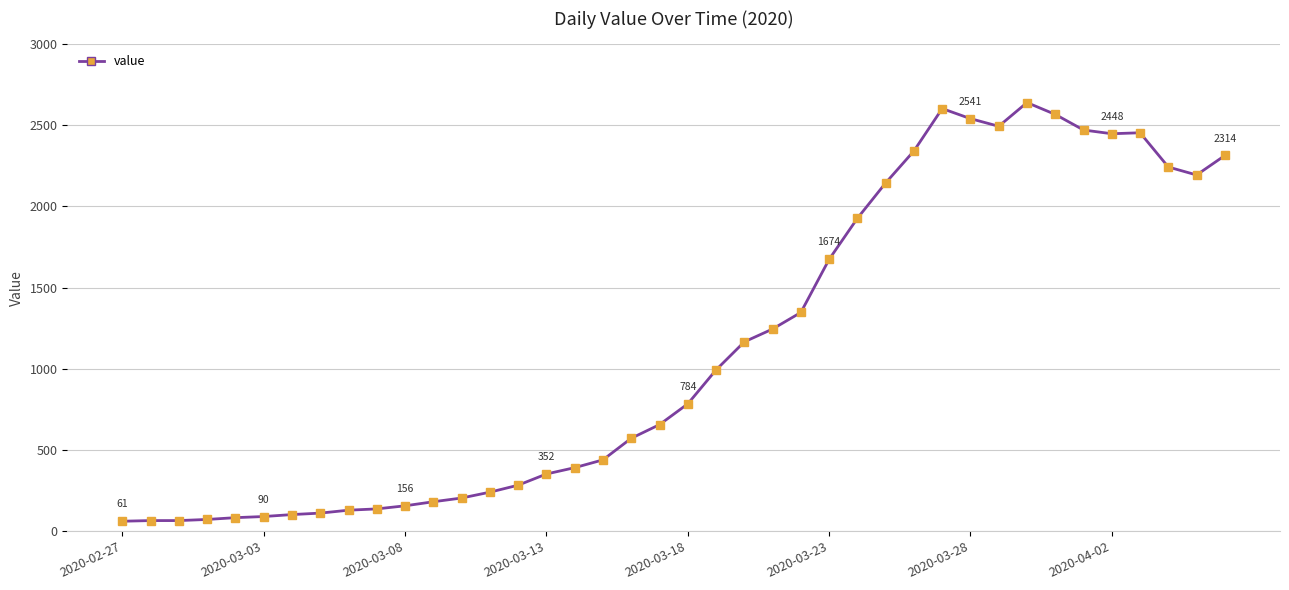

What is the greatest value displayed?

2640